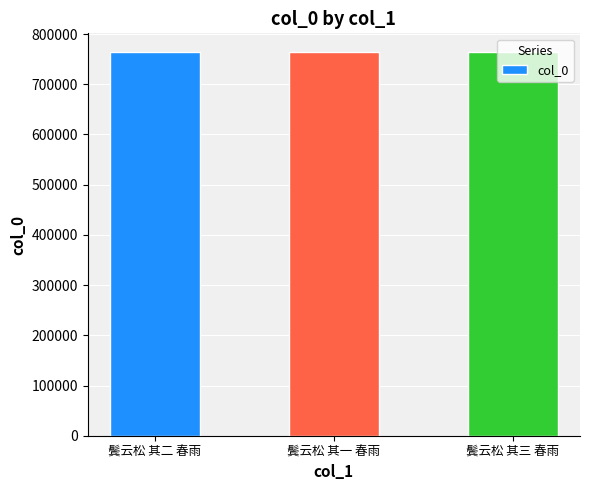

What is the average value?

763256